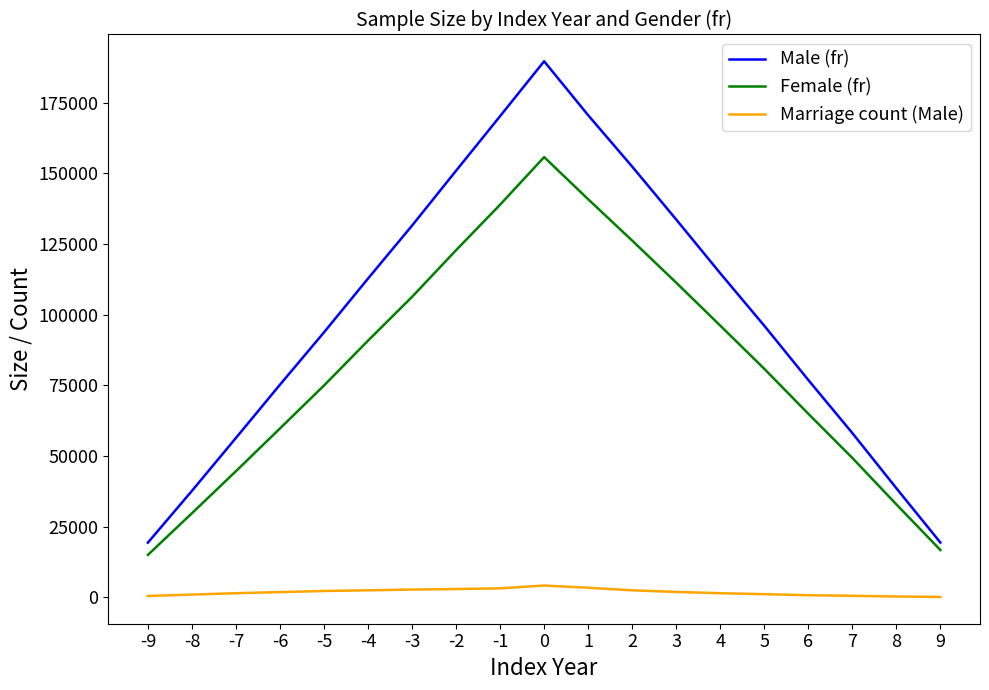

How many values in the Marriage count (Male) series are below 1822?

9